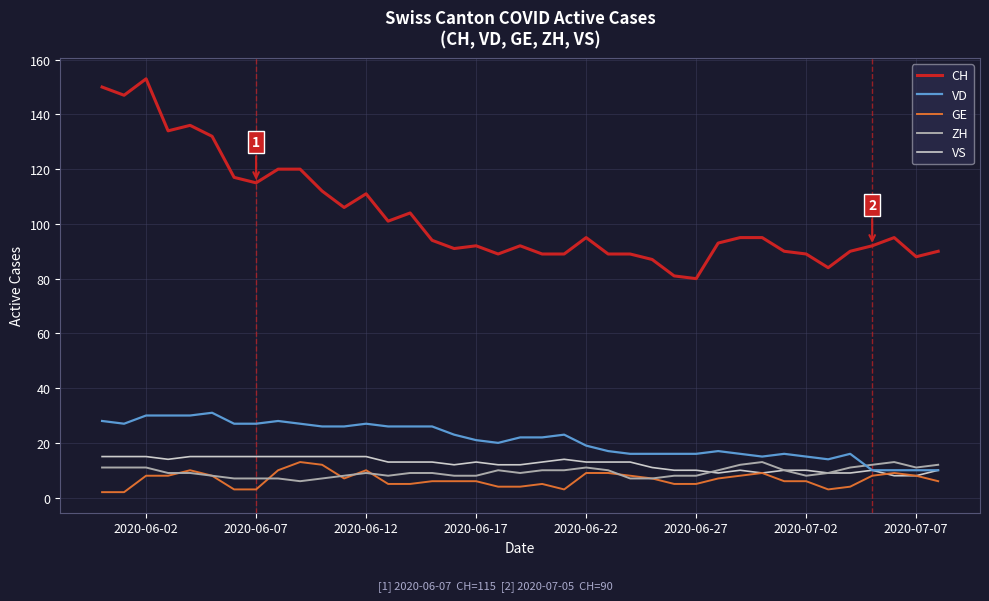

True or false: CH and GE cross at least once.

False